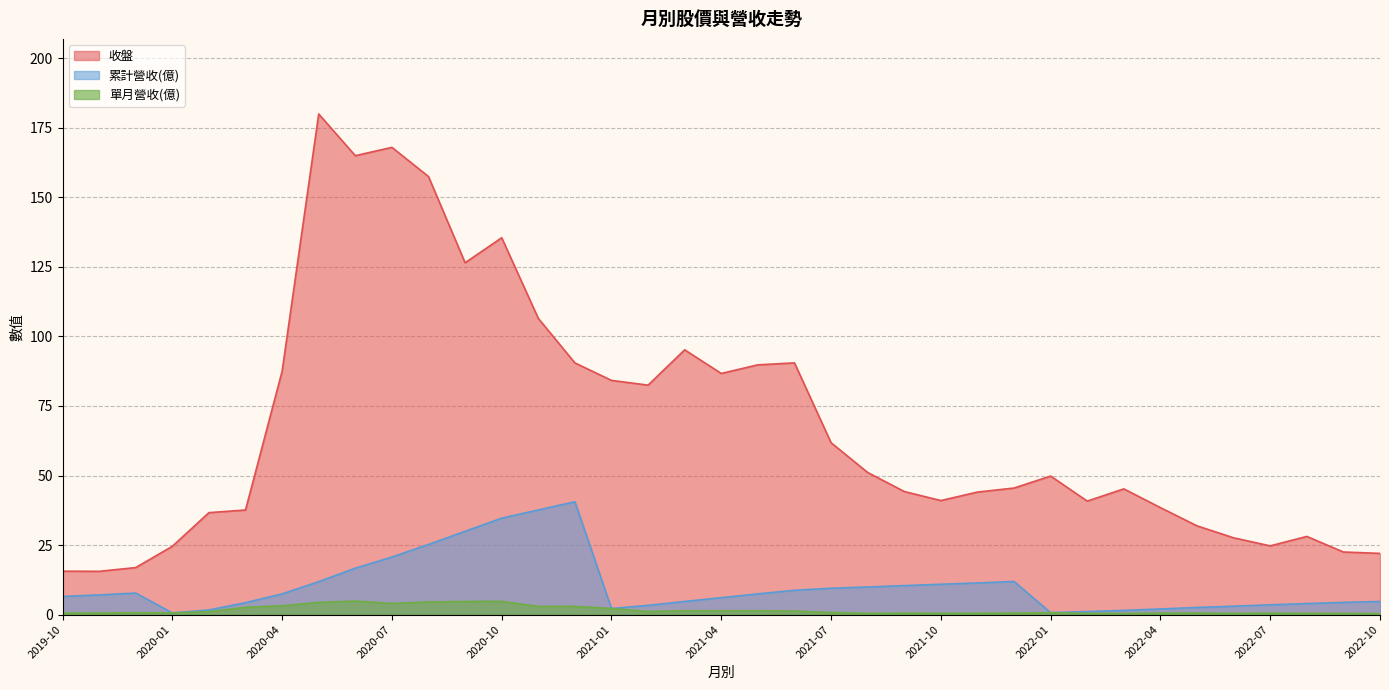

True or false: 累計營收(億) and 收盤 intersect in this chart.

False